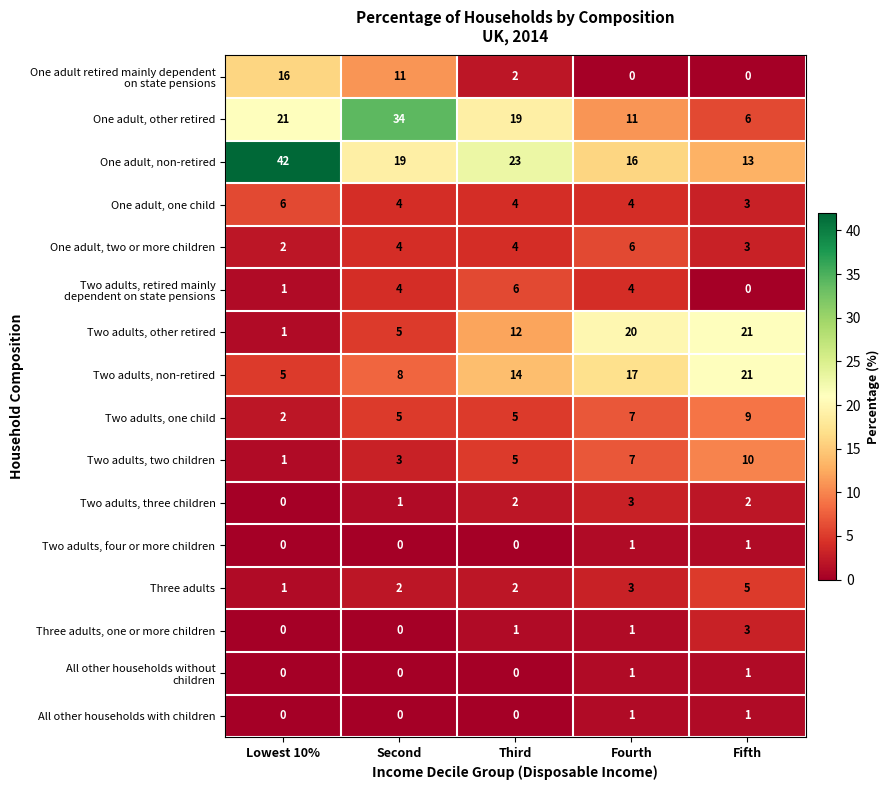

What is the greatest value displayed?

42